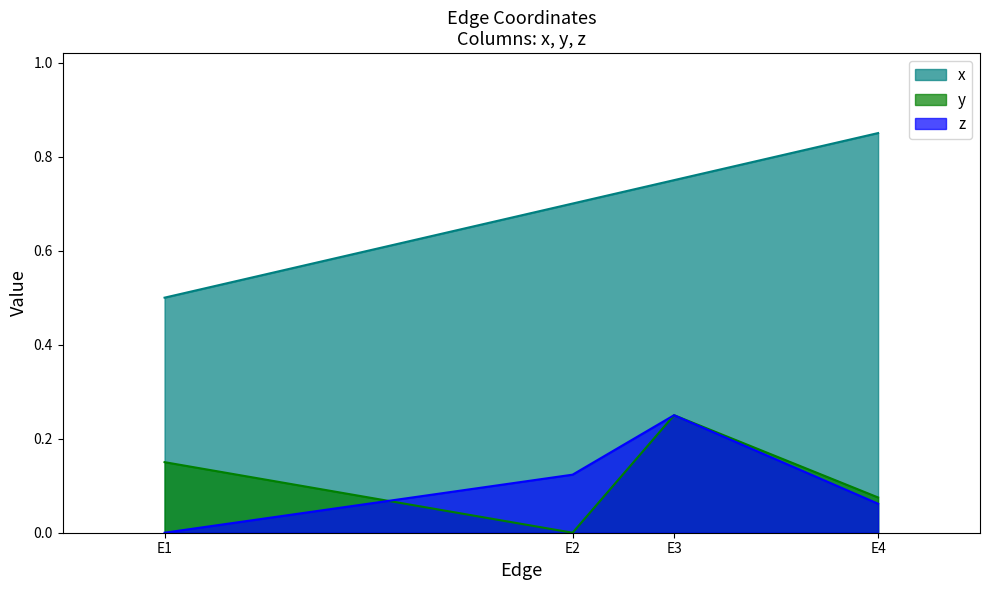

Between E2 and E1, which is larger?

E2